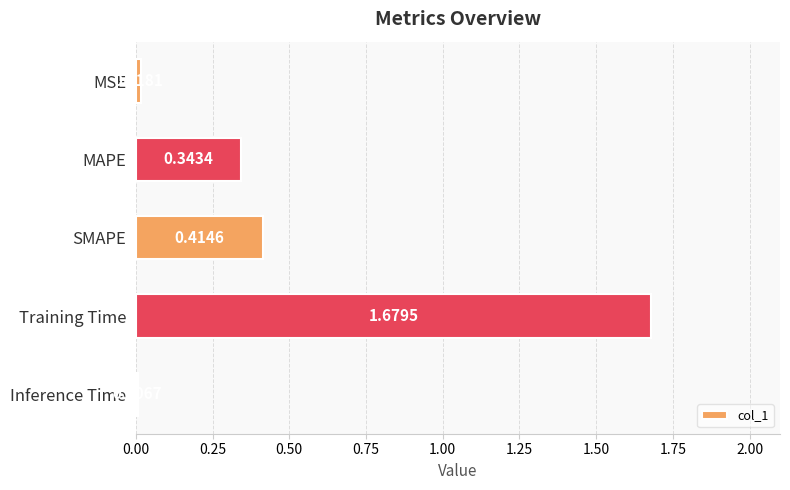

What is the sum of all values?

2.5